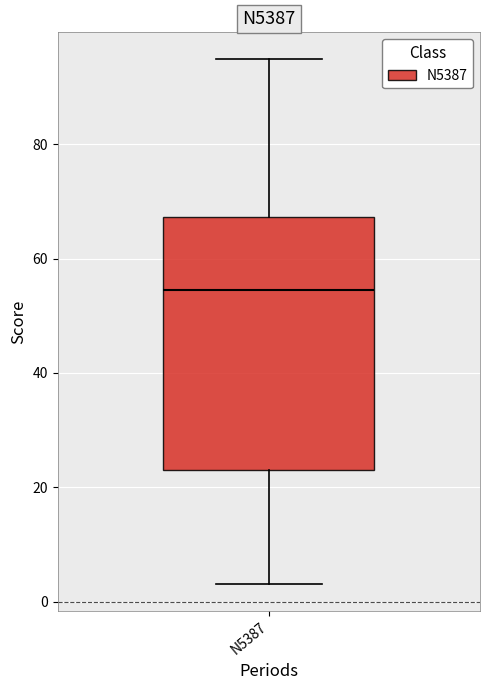

Read this box plot against the y-axis: the position of the median line, the range covered by the box, and the ends of both whiskers. The values are not printed on the chart, so give them approximately, as read against the axis.

median 54, box 24 to 68, whiskers 4 to 96